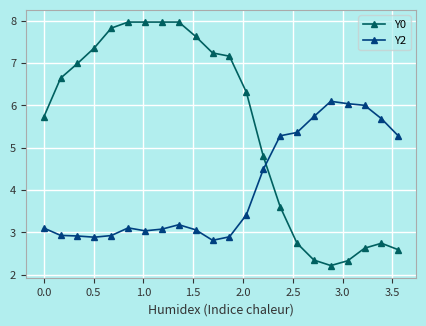

List the series in order of their peak value, highest first.

Y0, Y2